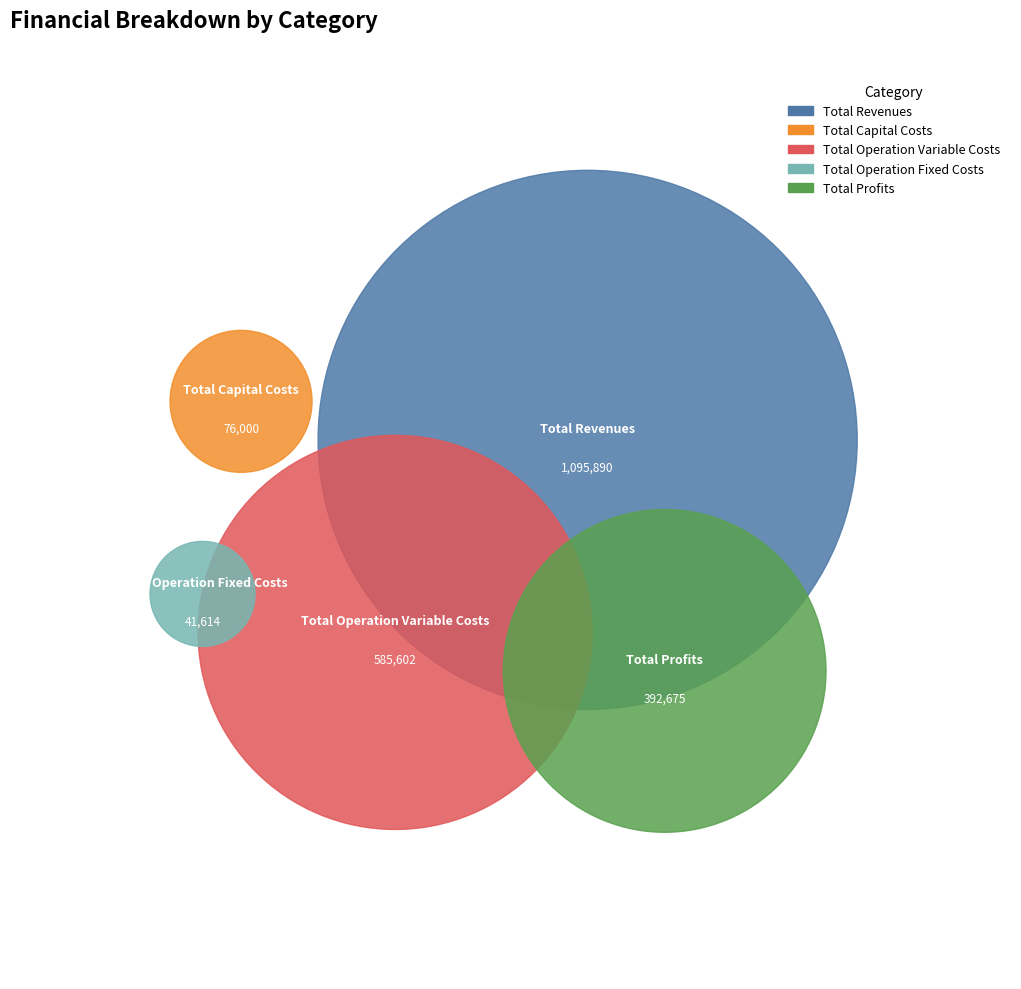

How many segments does this pie chart have?

5